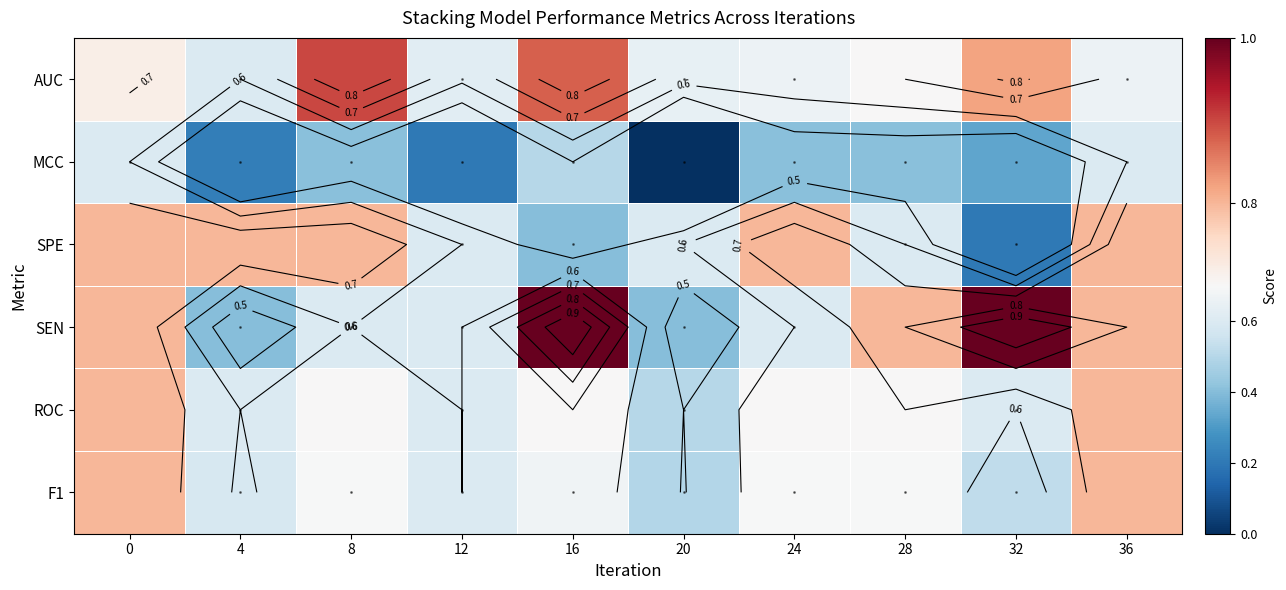

Count the number of data series in this chart.

6